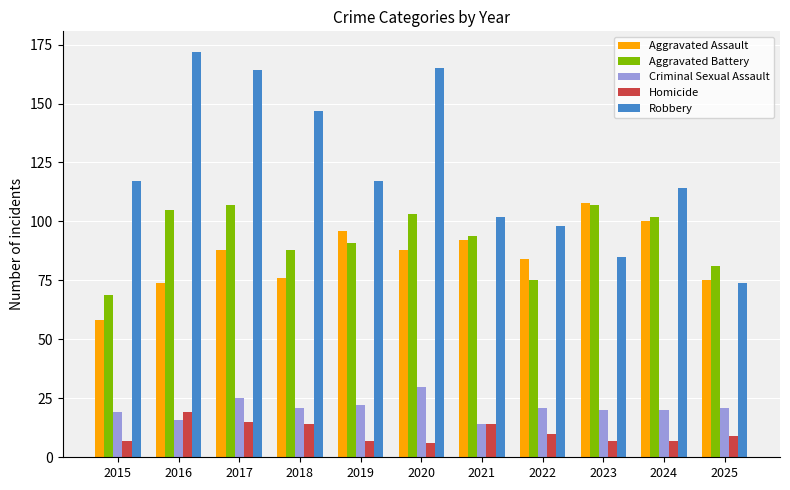

Which series changed the most between 2024 and 2025?

Robbery